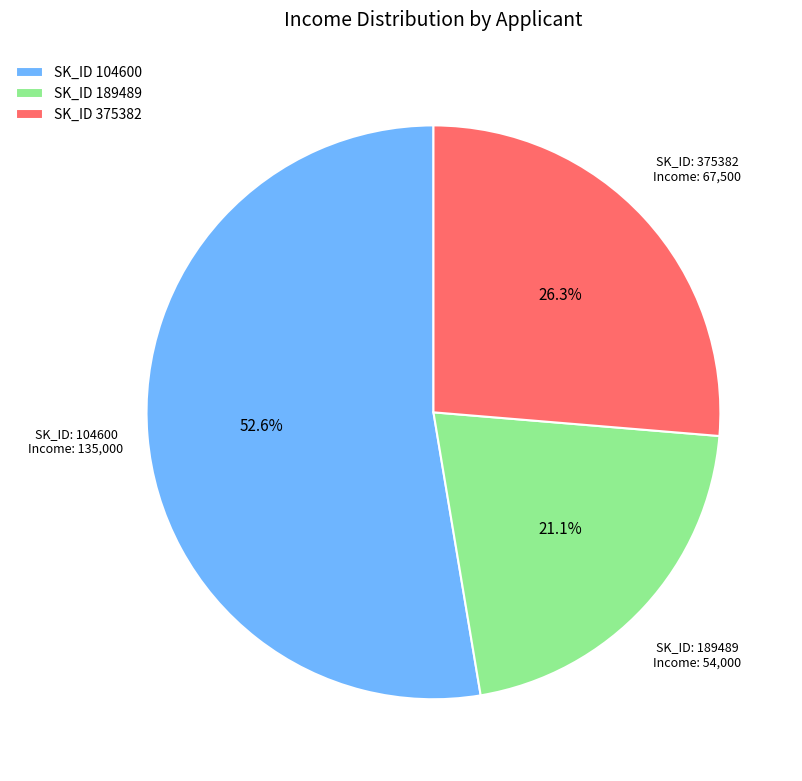

What is the total percentage of SK_ID 375382 and SK_ID 104600?

78.9%